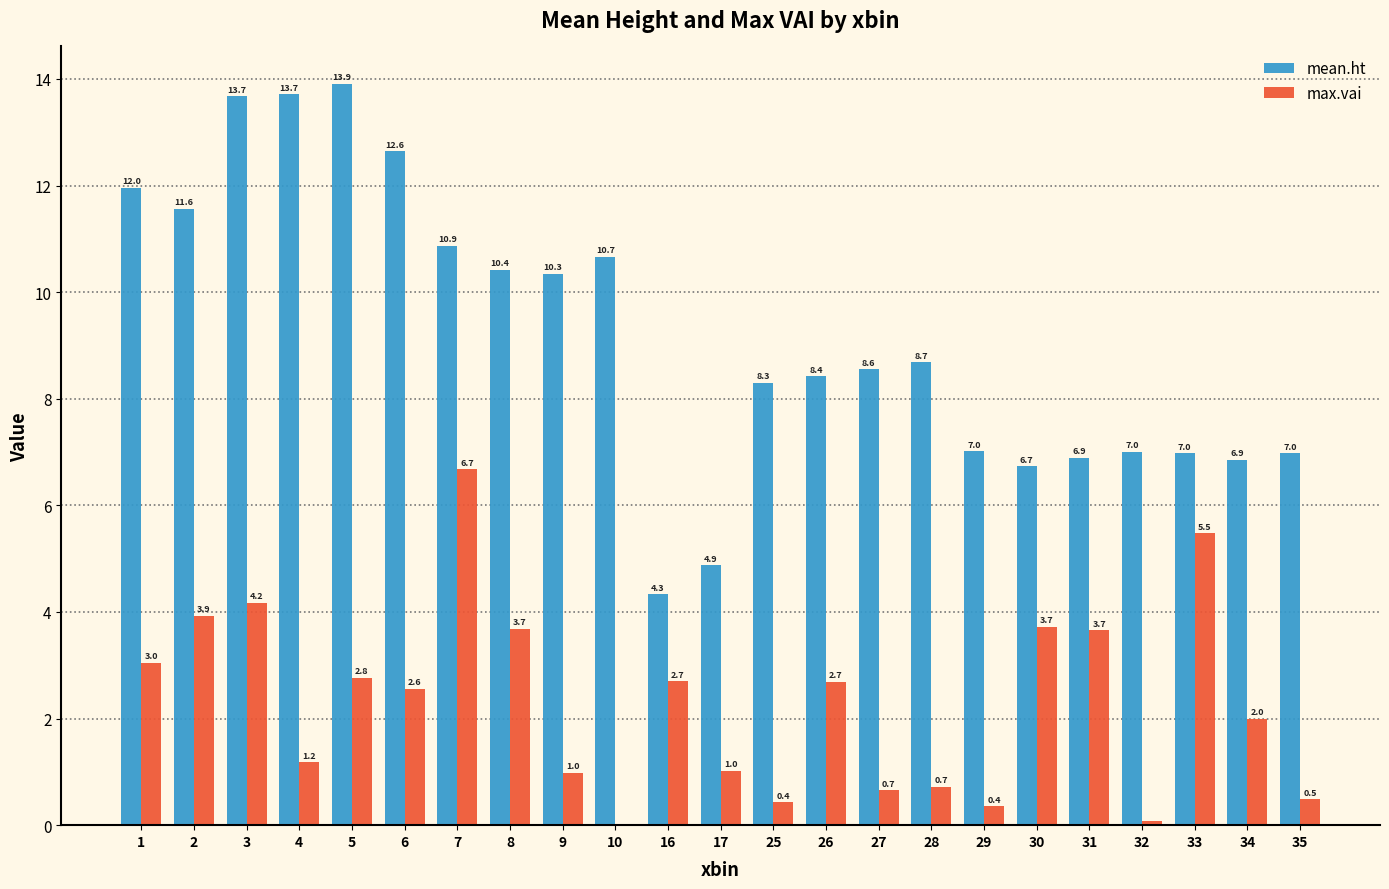

The max.vai series shows 2.0 at 7. True or false?

False